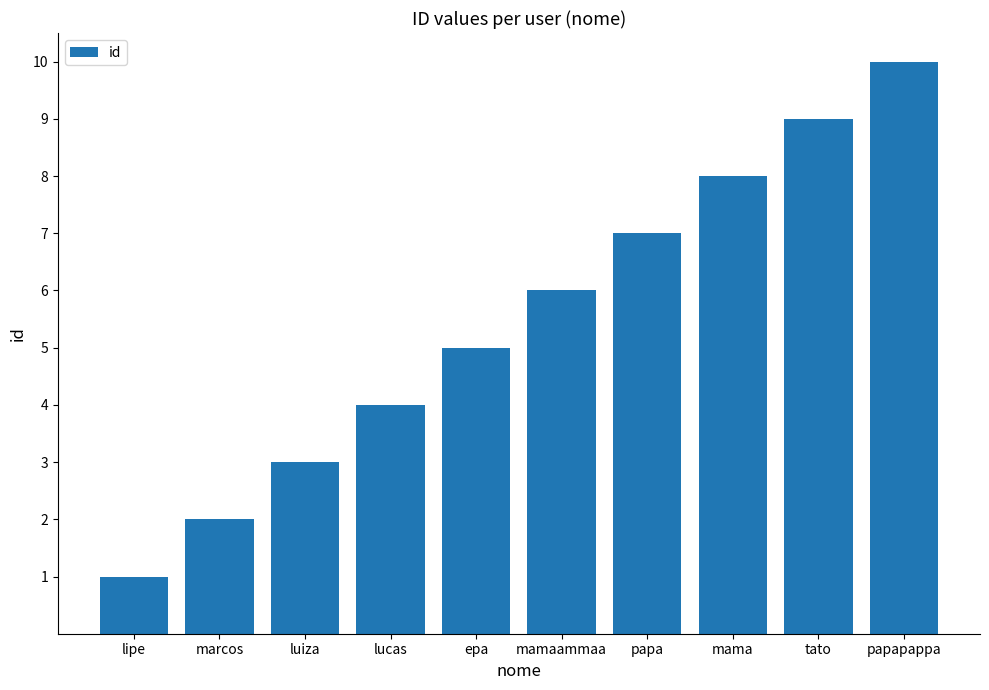

What is the smallest value displayed?

1